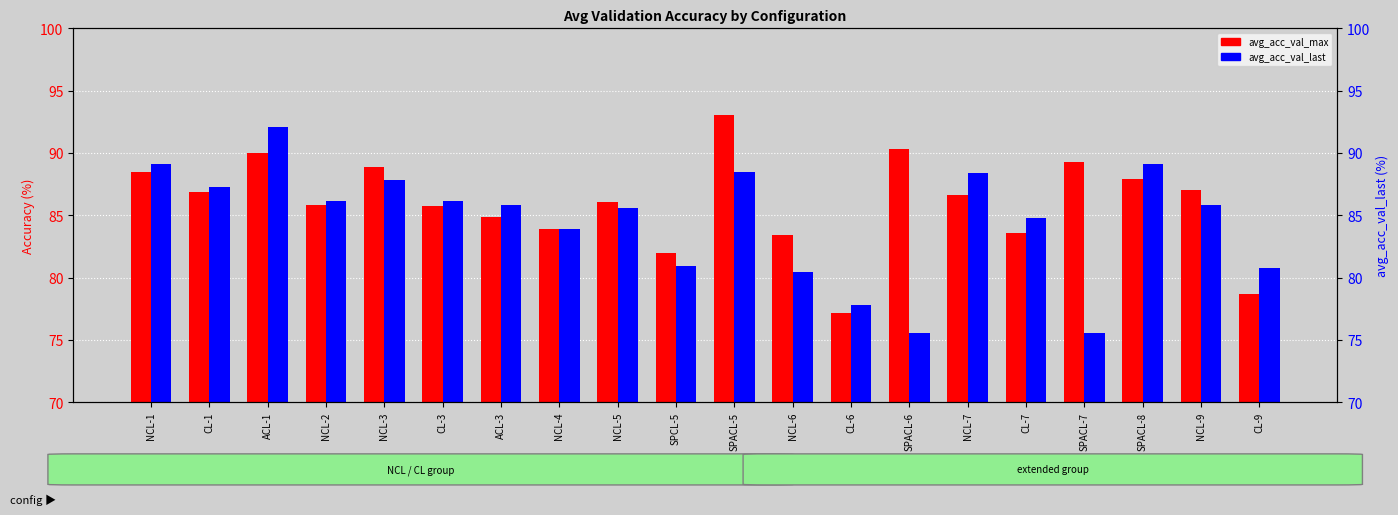

Where is avg_acc_val_max nearest to the value 85?

ACL-3